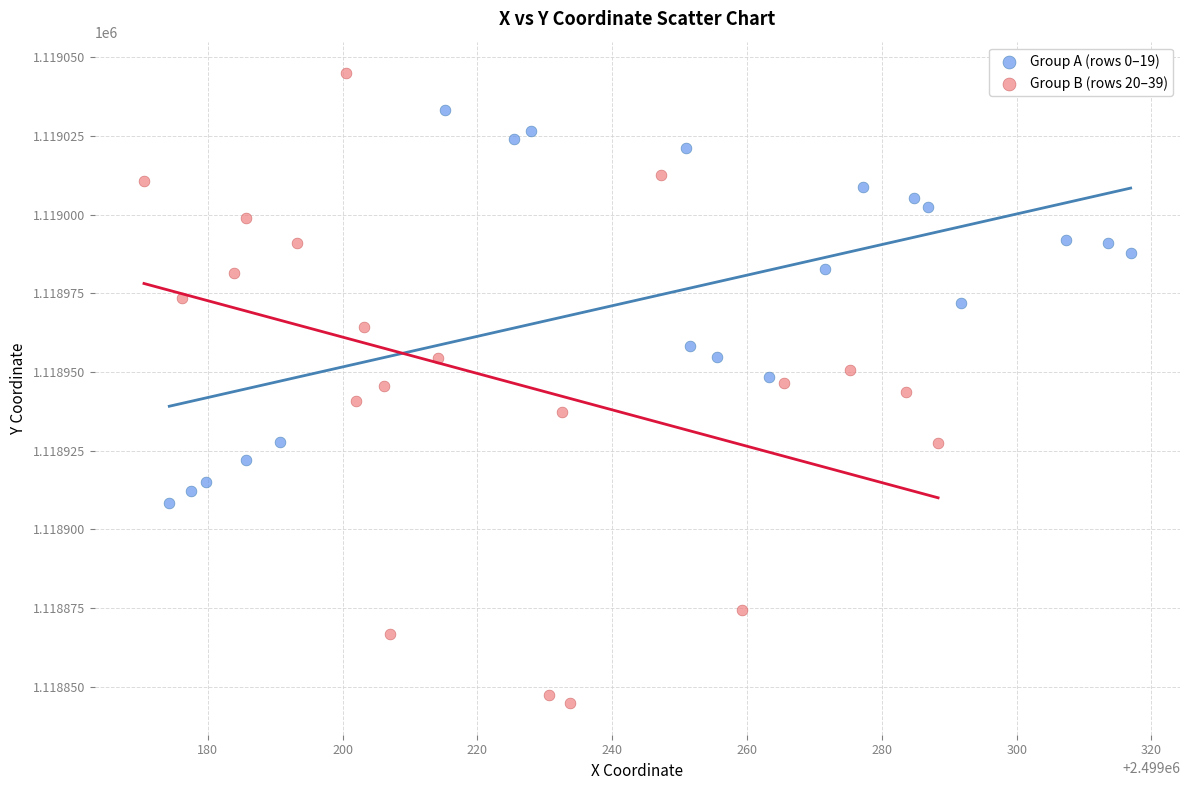

Which series contains the lowest Y value?

Group B (rows 20–39)